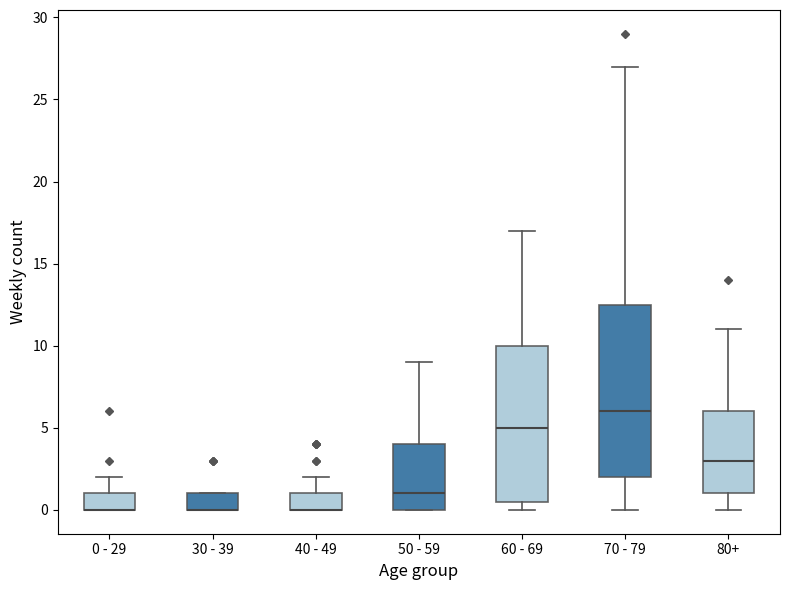

Comparing the boxes themselves (not the whiskers), which one is the tallest?

70 - 79